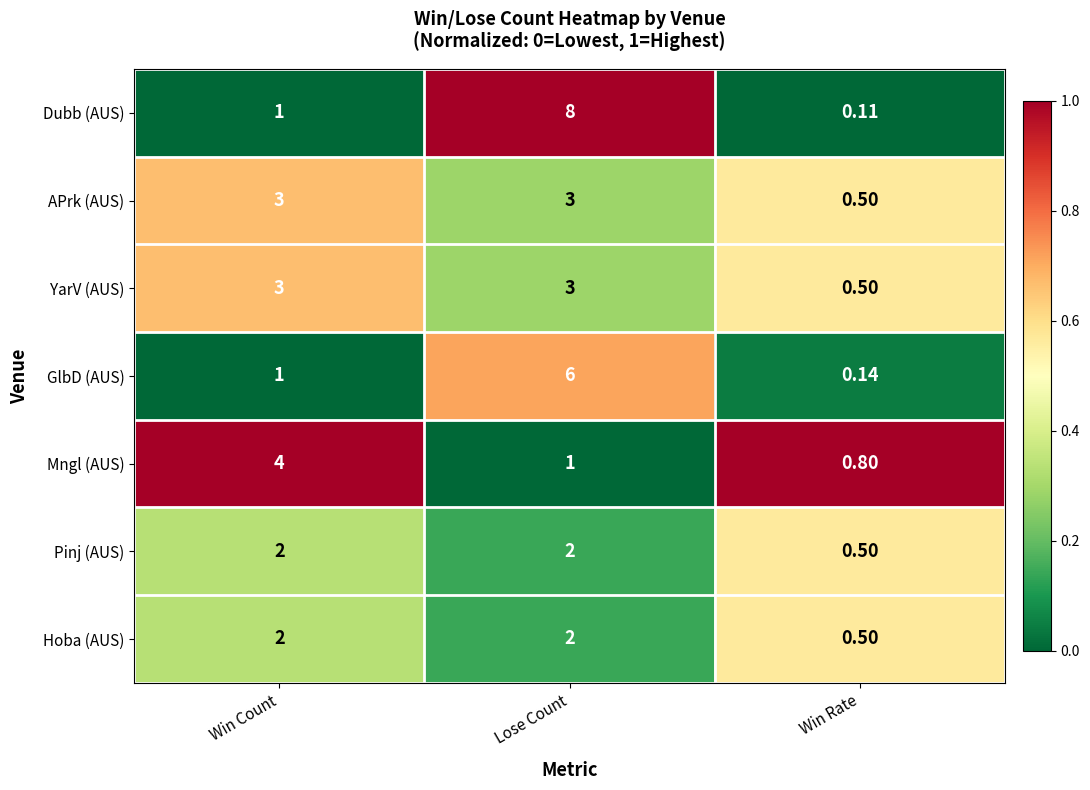

Which series has the widest spread of values?

Dubb (AUS)